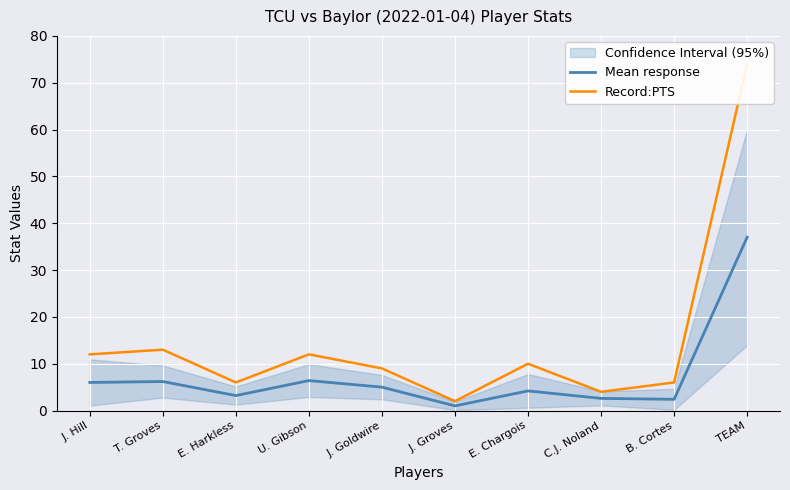

What is the spread (max minus min) of values at C.J. Noland?

1.4